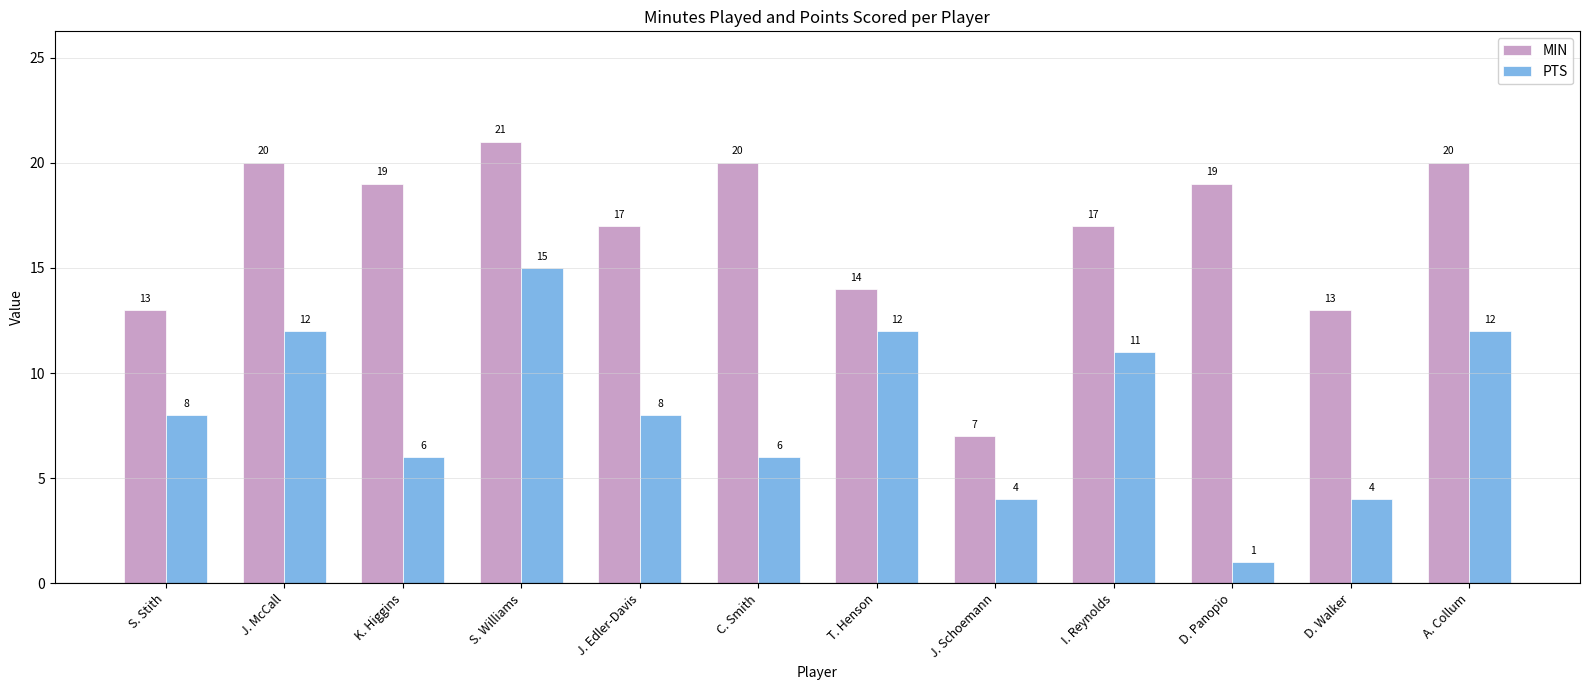

What is the total value across all series at I. Reynolds?

28